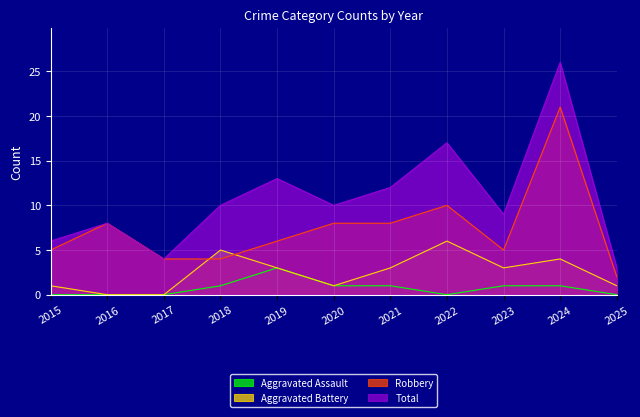

The value of Aggravated Assault at 2016 is 1. True or false?

False